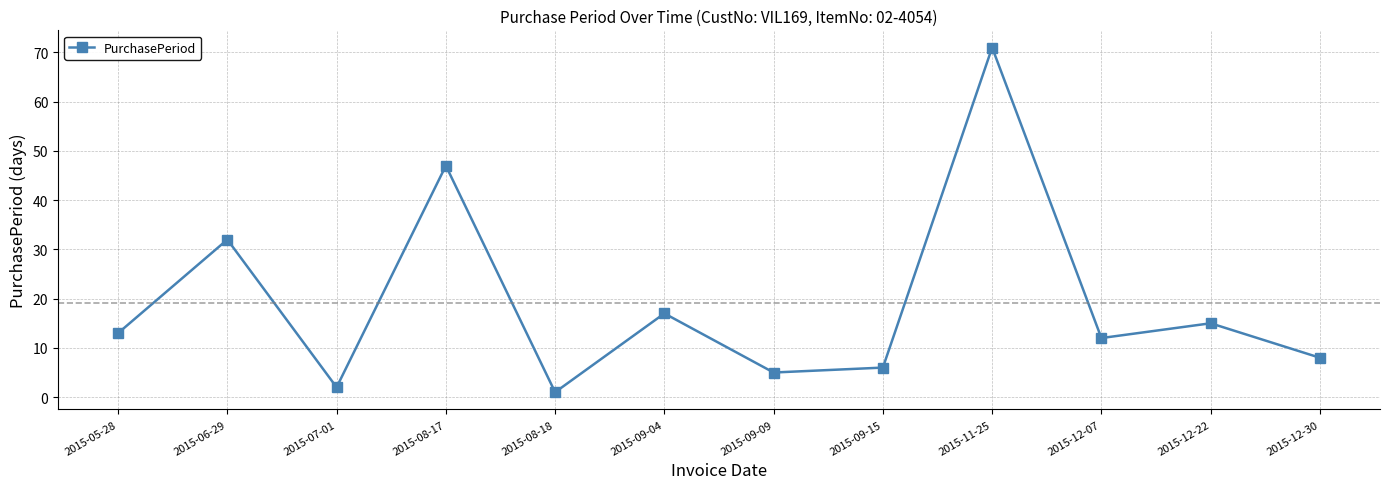

The chart shows a value of 6 at 2015-09-15. True or false?

True